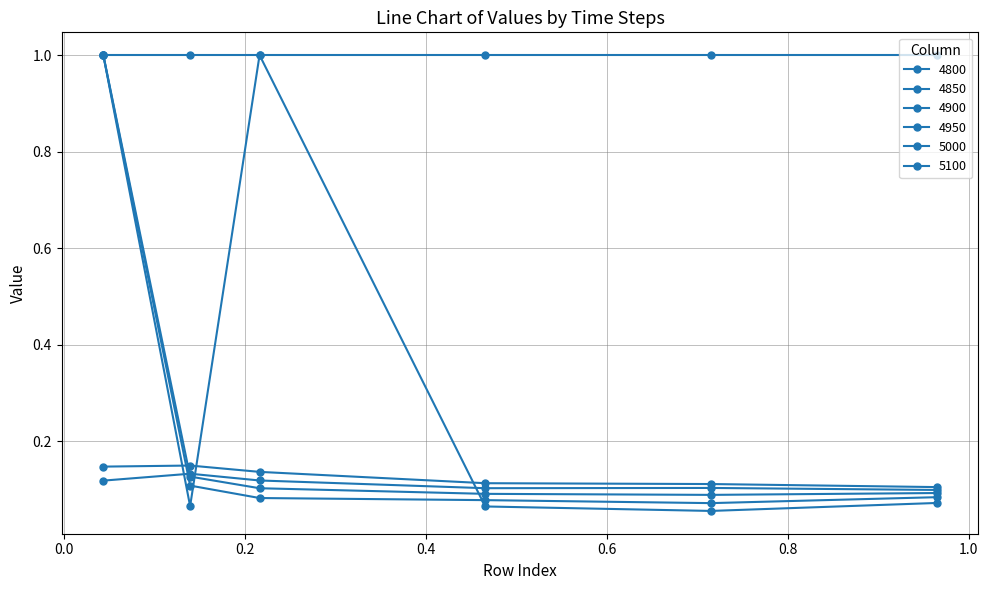

How many series are shown in this chart?

6